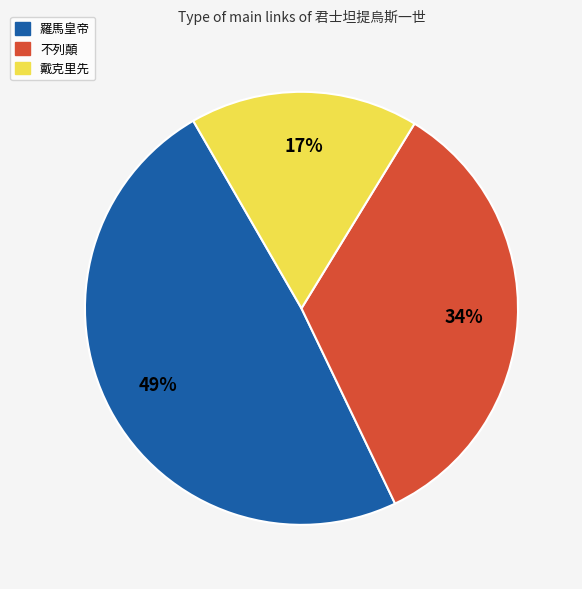

To the nearest percent, what portion does 不列顛 represent?

34%